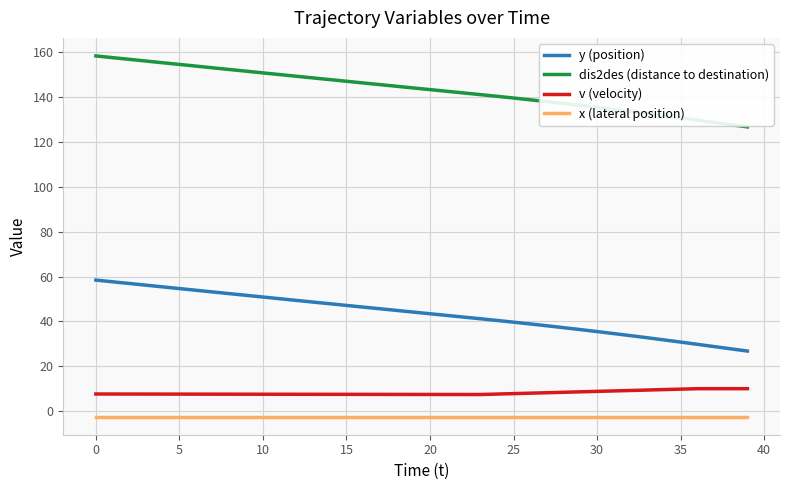

What is the maximum value shown in the chart?

158.5